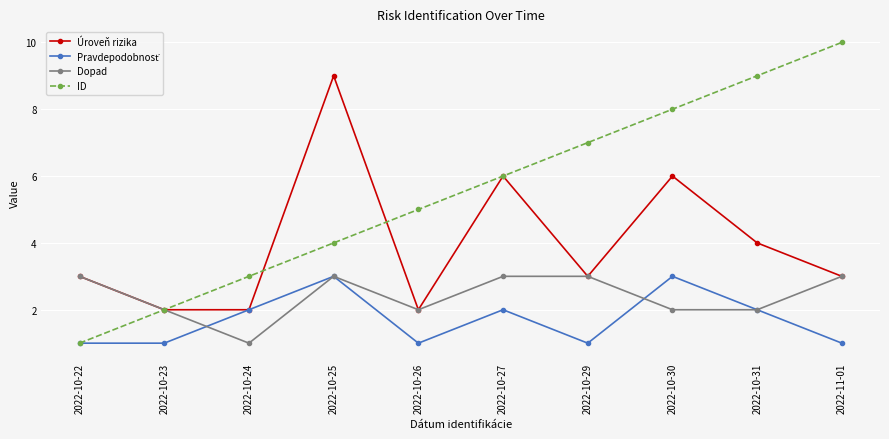

True or false: ID has more than 1 interior local peaks.

False